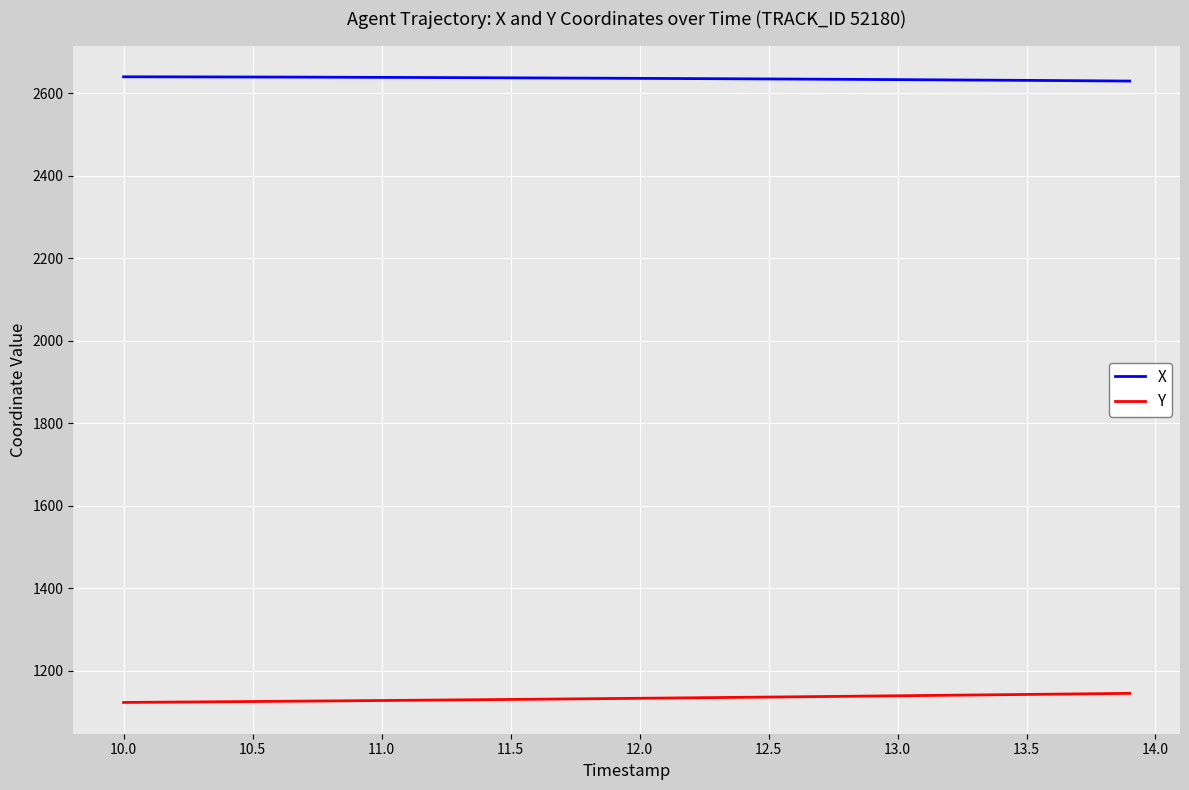

True or false: Y and X intersect in this chart.

False